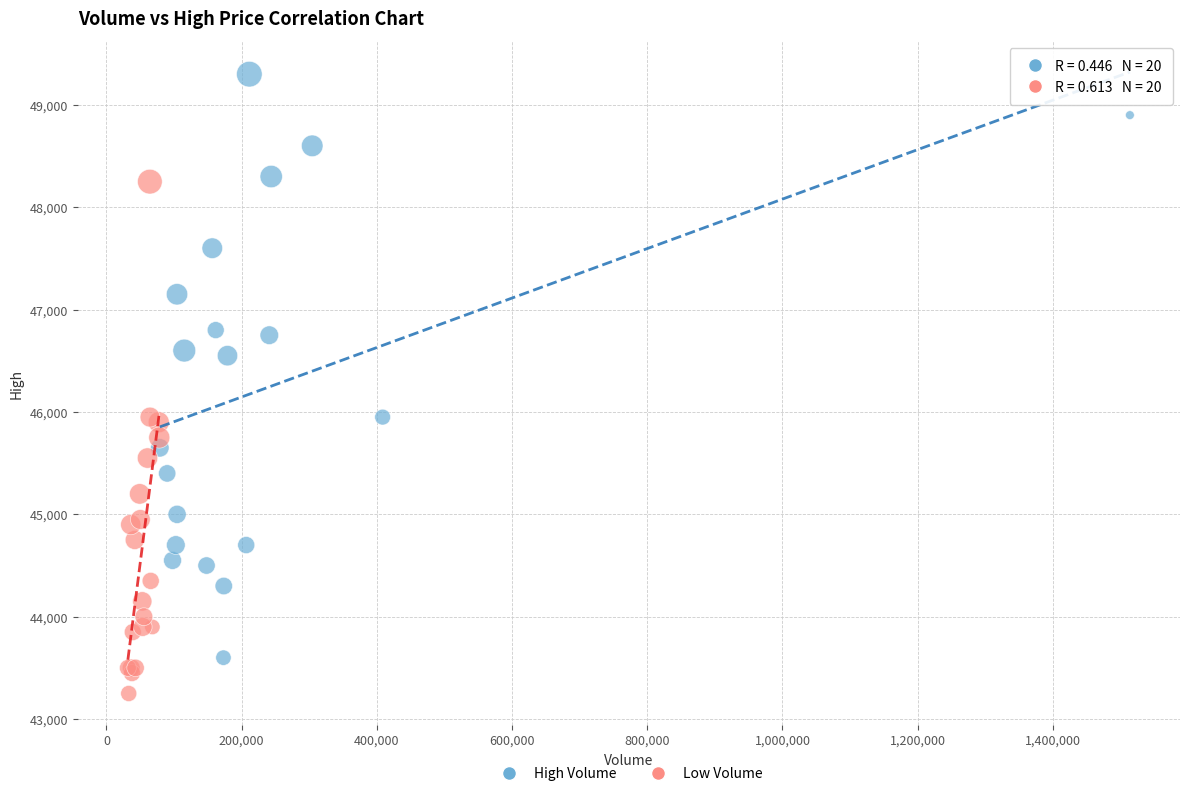

Which series contains the lowest Y value?

Low Volume